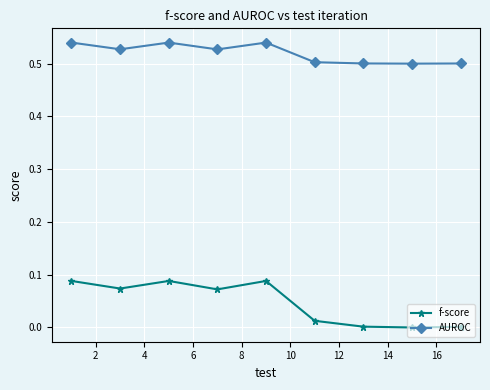

Rank the series by their maximum value, from highest to lowest.

AUROC, f-score